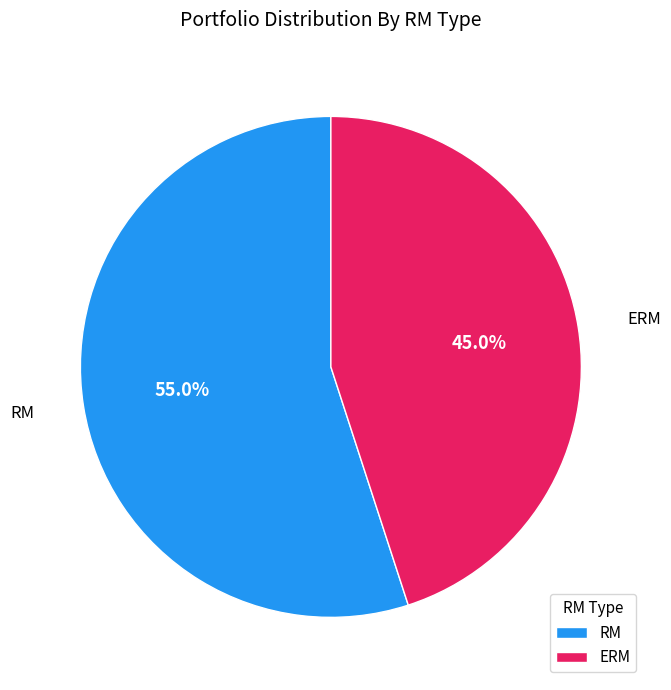

Which has a higher value, ERM or RM?

RM